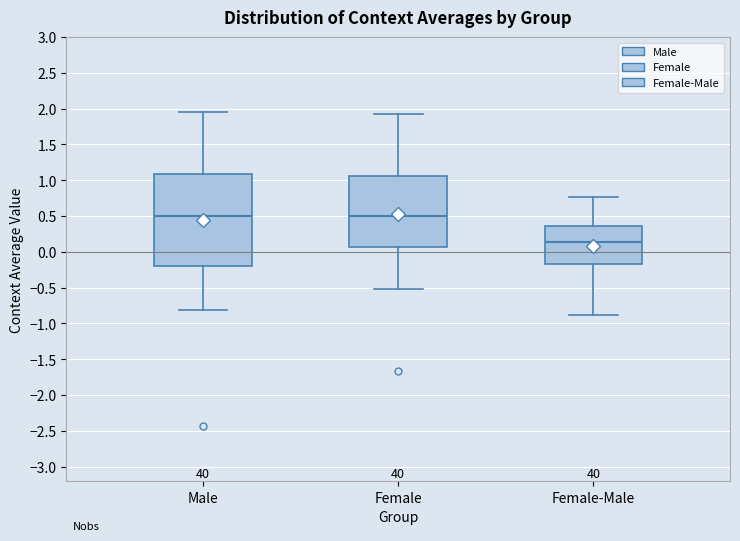

Reading left to right, transcribe this box plot: for each box, give where its median line is, the range the box spans, and where its two whiskers end, as read against the y-axis. The values are not printed on the chart, so give them approximately, as read against the axis.

Male: median 0.50, box -0.20 to 1.10, whiskers -0.80 to 1.95
Female: median 0.50, box 0.05 to 1.05, whiskers -0.50 to 1.90
Female-Male: median 0.15, box -0.15 to 0.35, whiskers -0.90 to 0.75